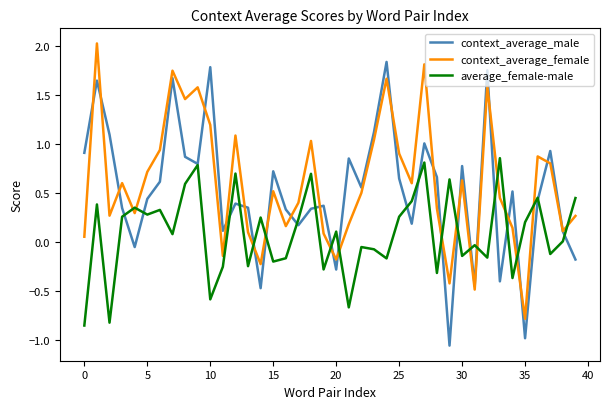

What is the maximum value shown in the chart?

2.0